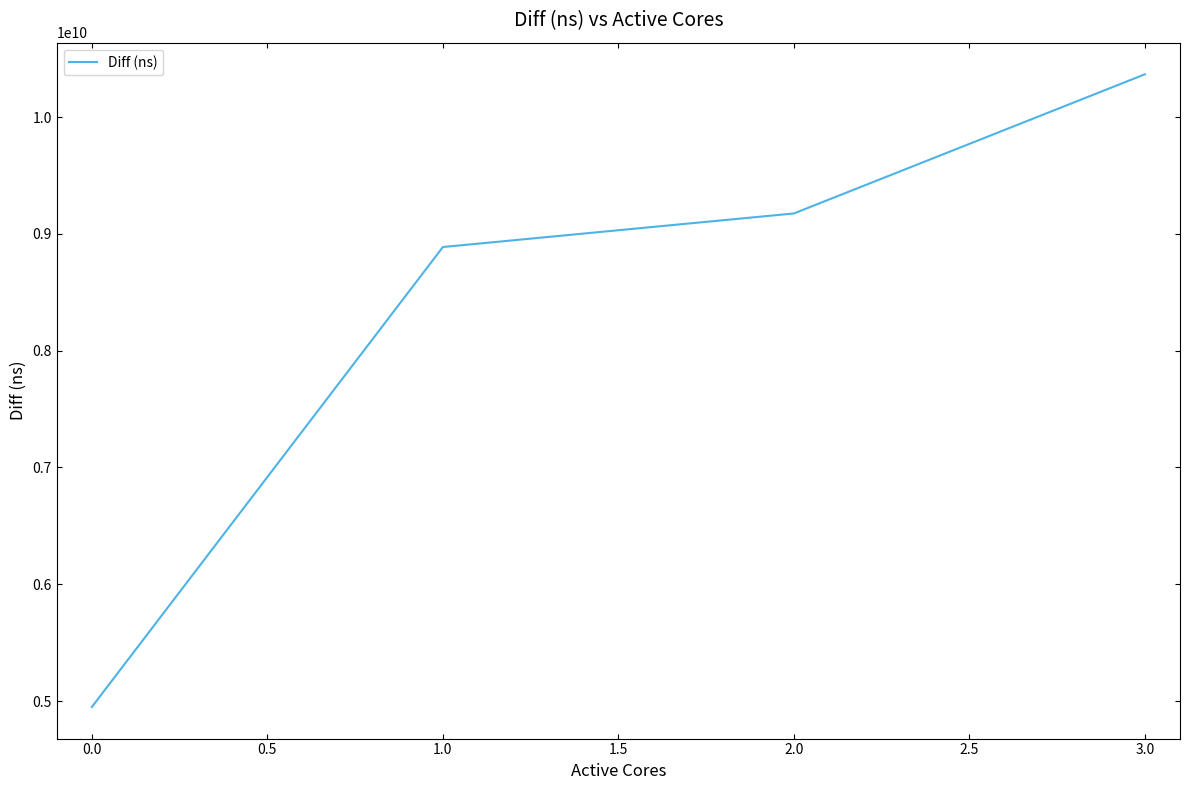

How many lines are shown in the chart?

1